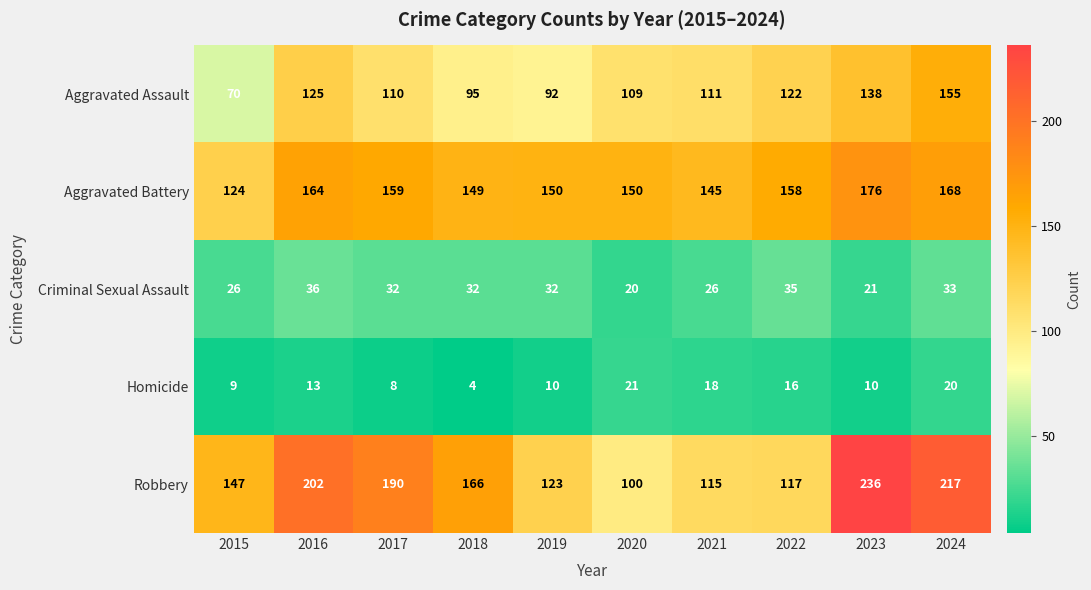

Which series has the widest spread of values?

Robbery